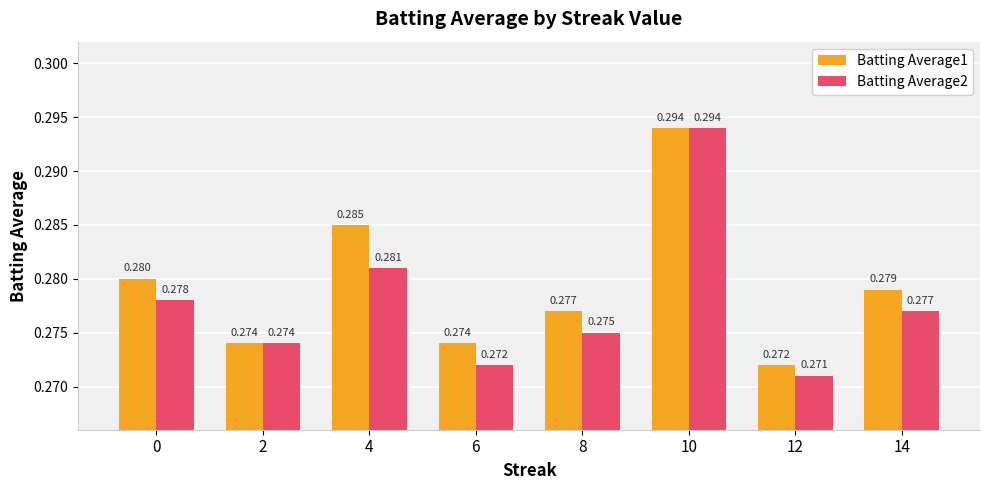

Is the value of Batting Average1 at 8 greater than the value of Batting Average2 at 0?

No